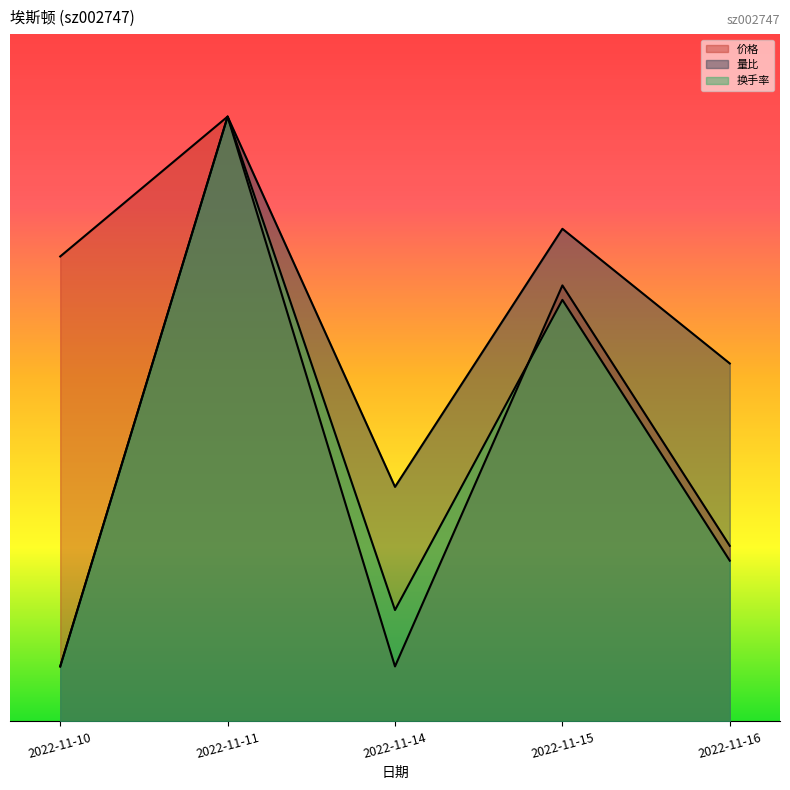

Is the value of 换手率 at 2022-11-15 greater than the value of 量比 at 2022-11-10?

Yes